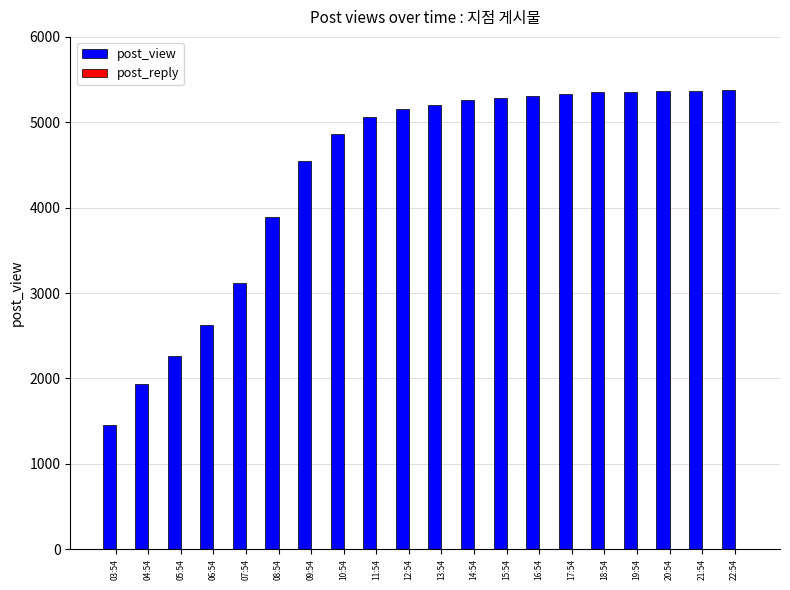

Between 11:54 and 13:54, which series saw the biggest shift?

post_view